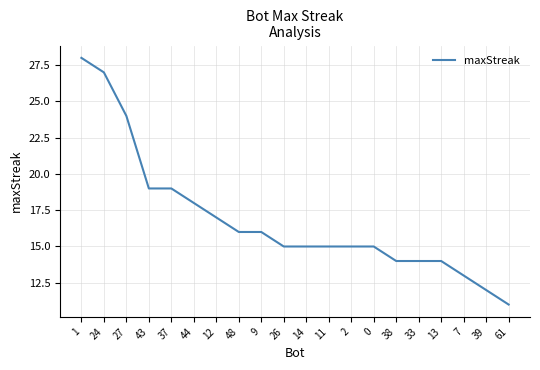

What is the ratio of the value at 43 to the value at 12?

1.1